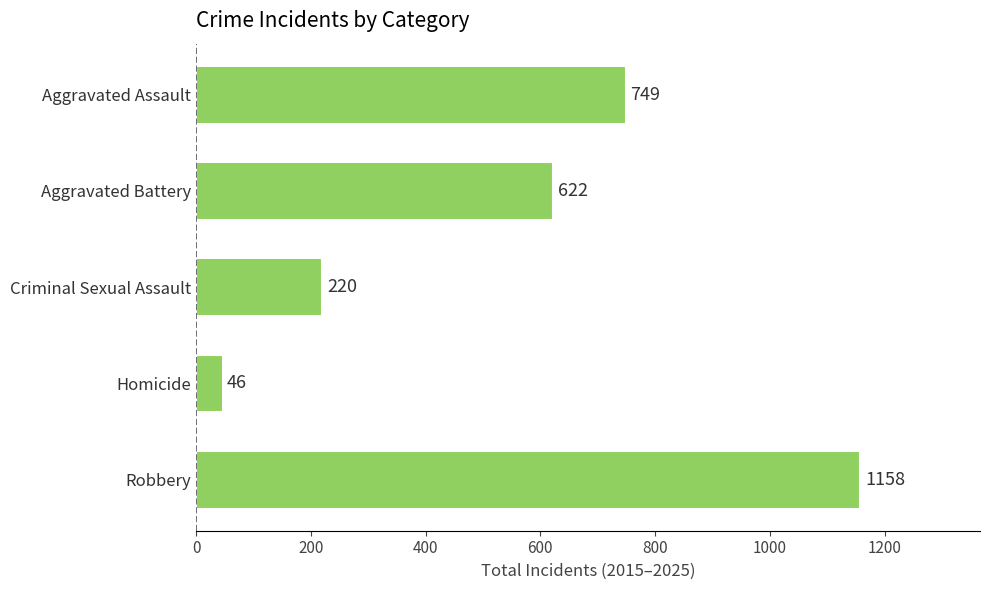

At which category does the chart reach its peak across all series?

Robbery